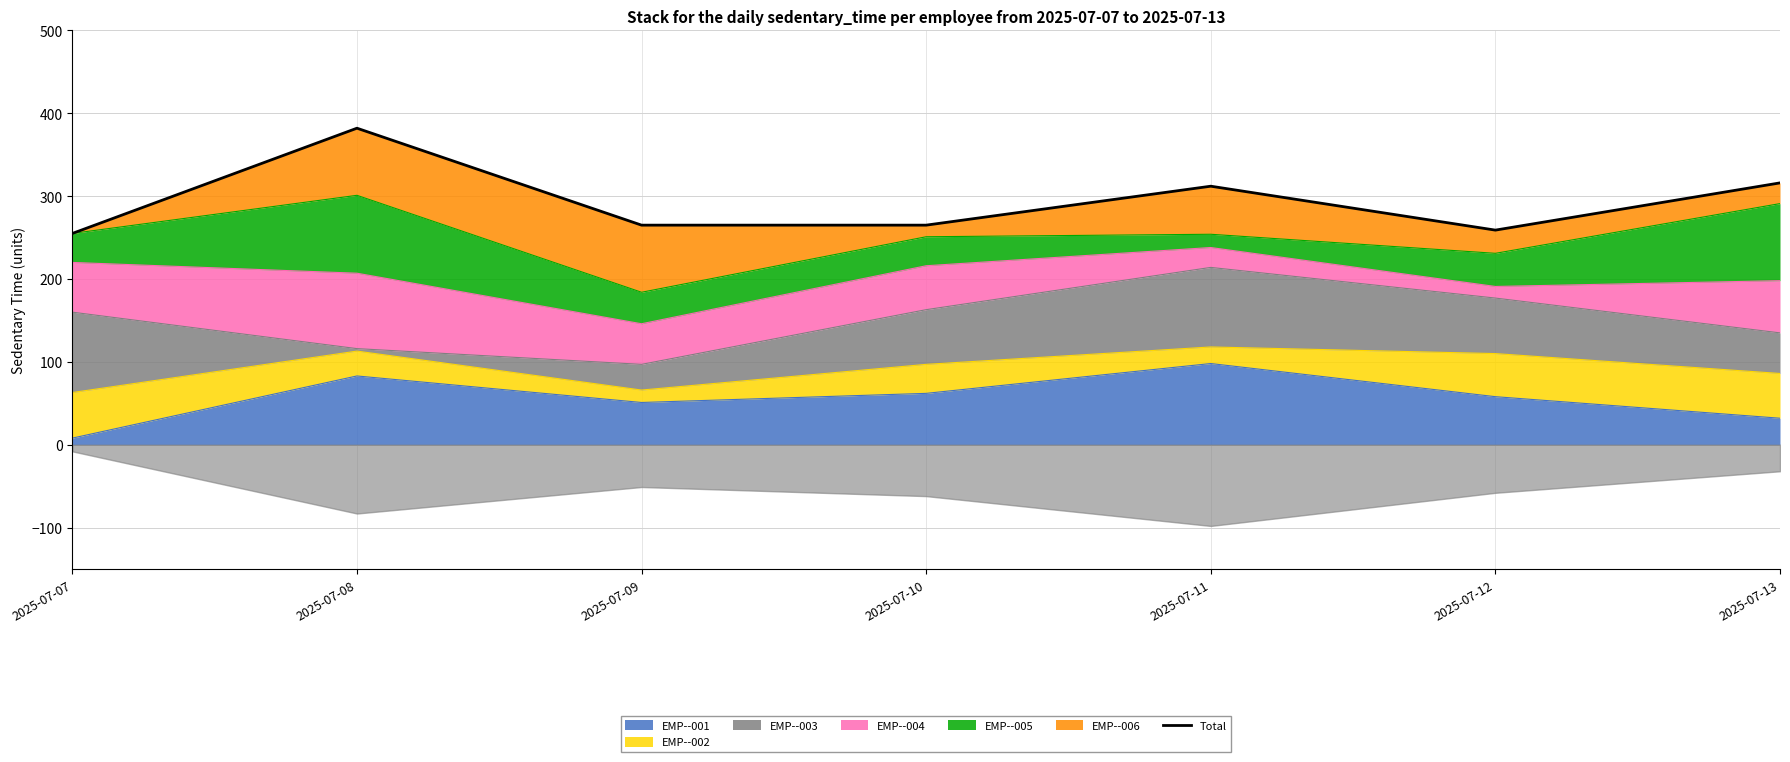

What is the value of the 2nd point from the left?

382